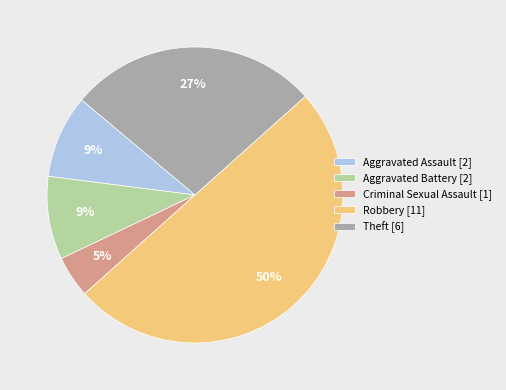

What is the ratio of the value at Aggravated Assault [2] to the value at Aggravated Battery [2]?

1.0